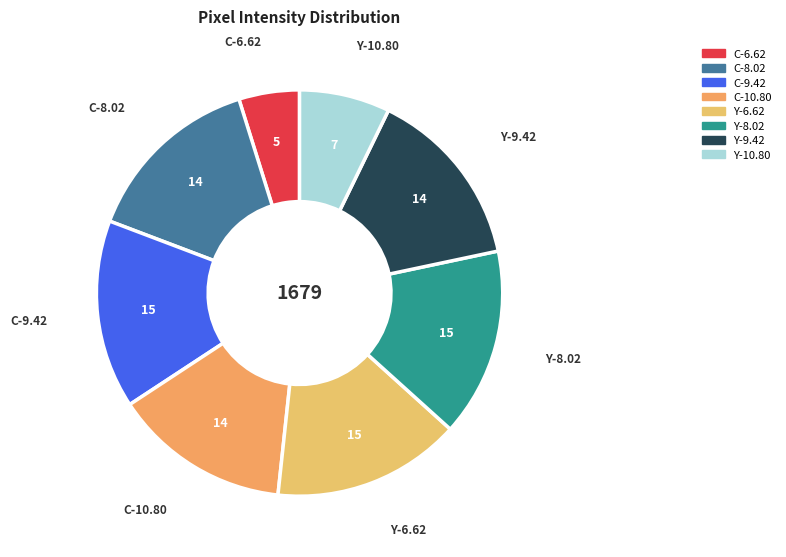

How many segments does this pie chart have?

8